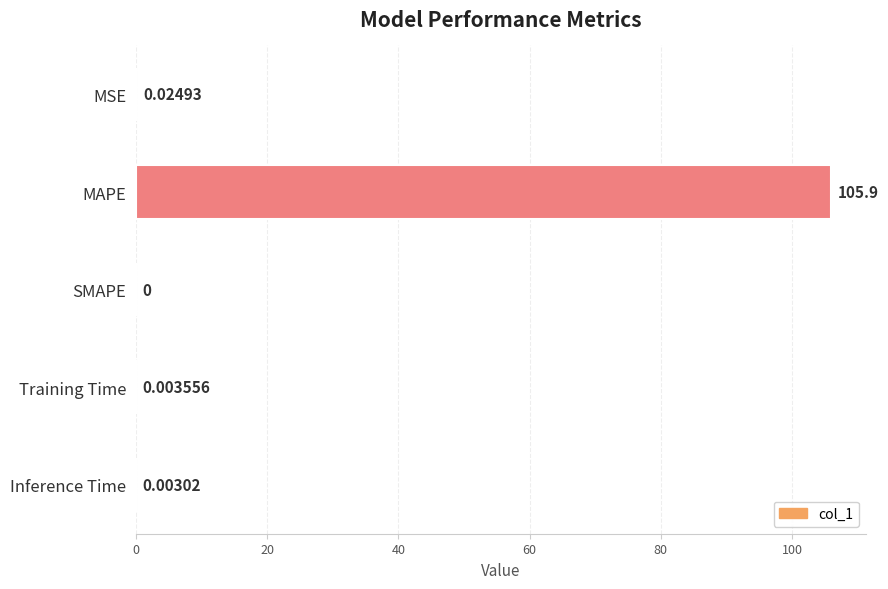

What is the sum of all values?

105.9